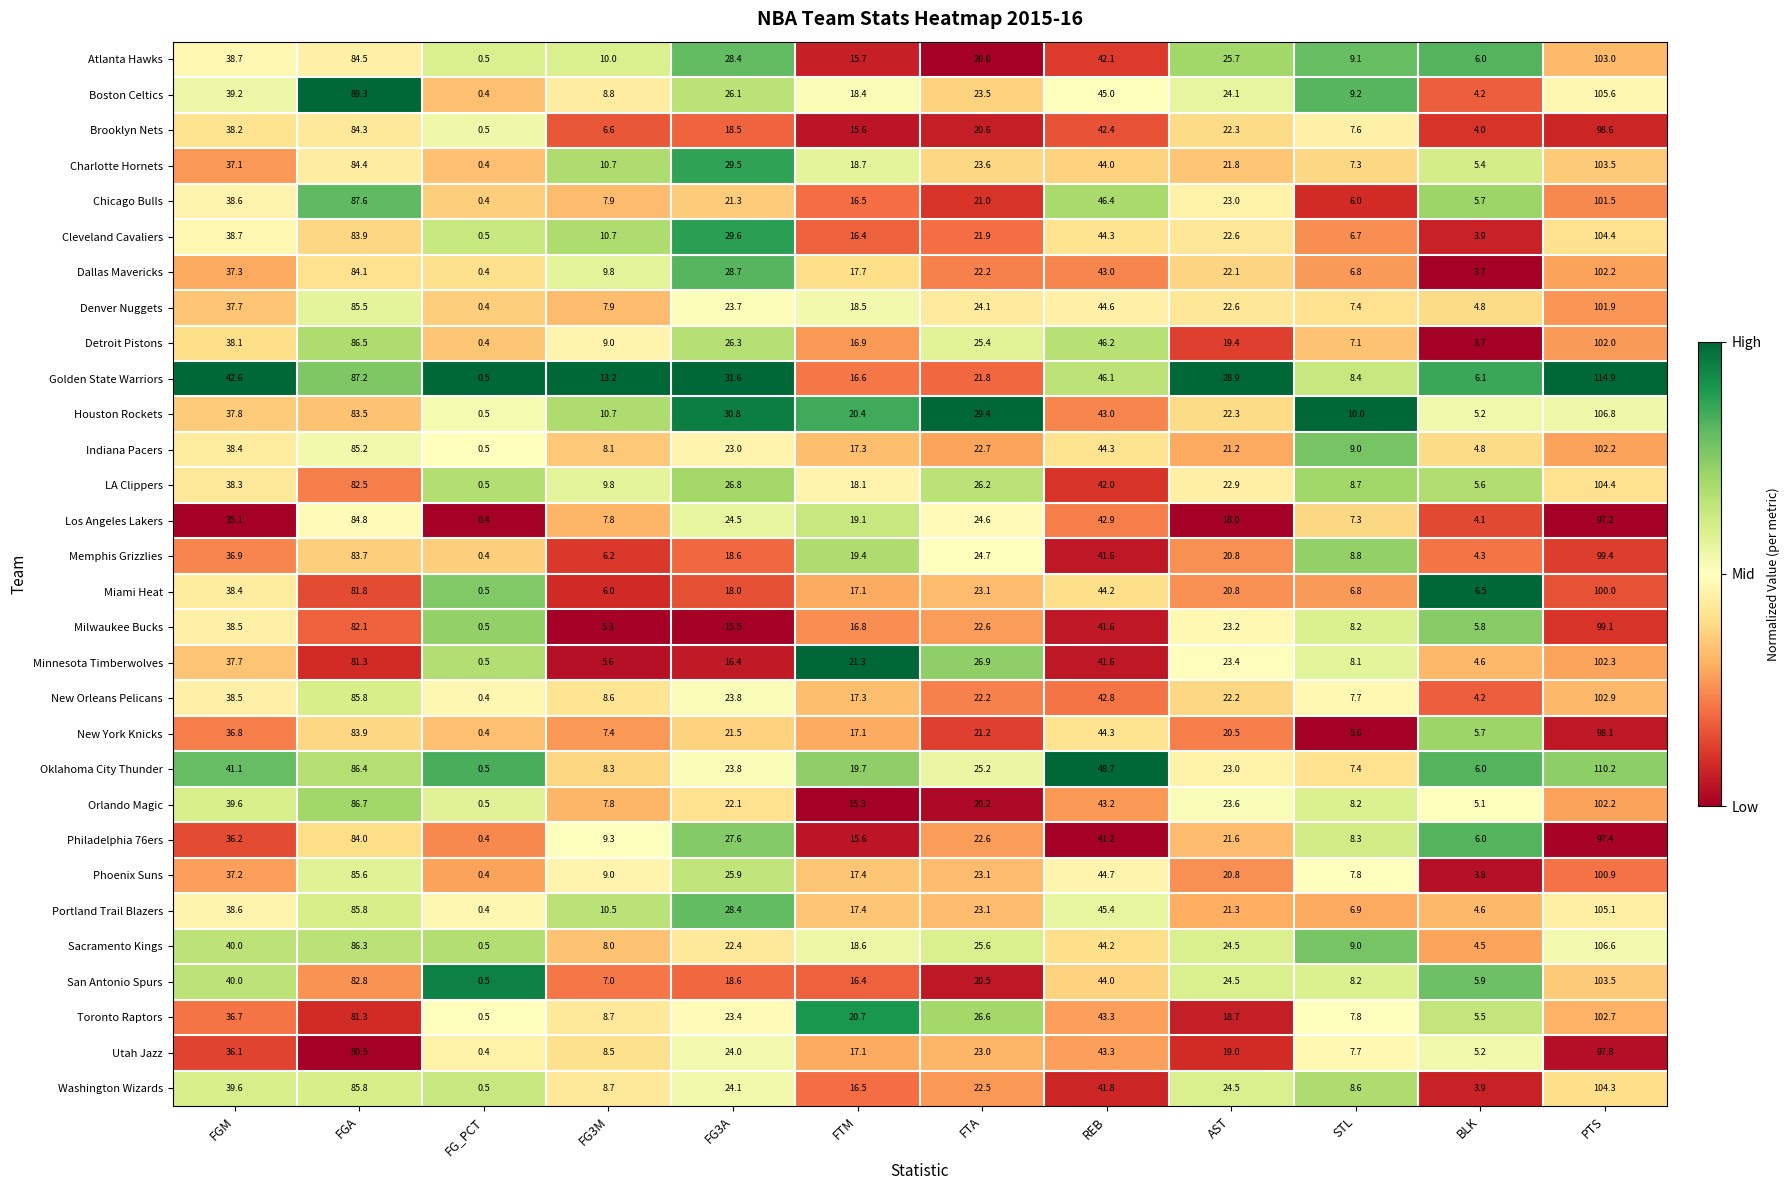

What is the difference between the maximum and minimum values in the Charlotte Hornets series?

103.1